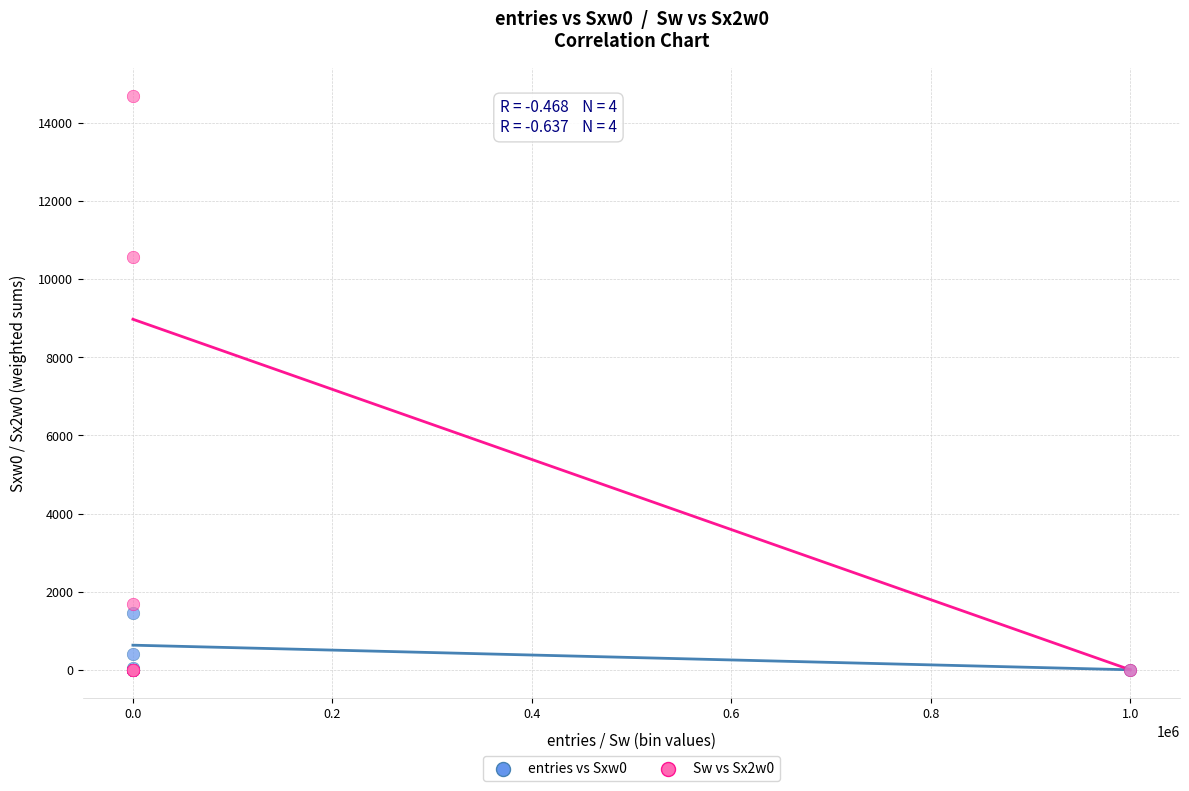

Which series reaches the maximum Y coordinate?

Sw vs Sx2w0